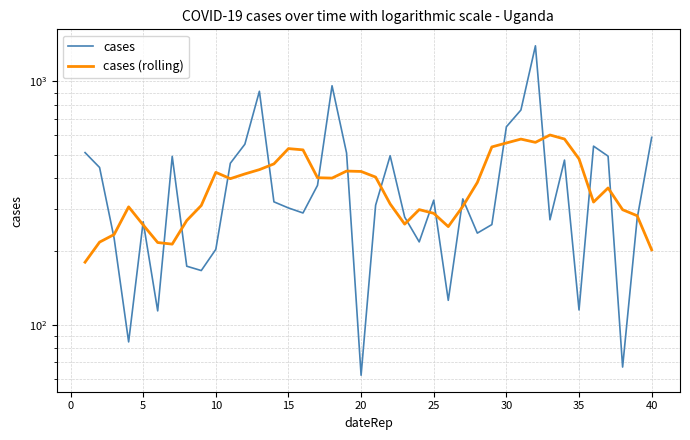

At how many categories does at least one series exceed 1205?

1